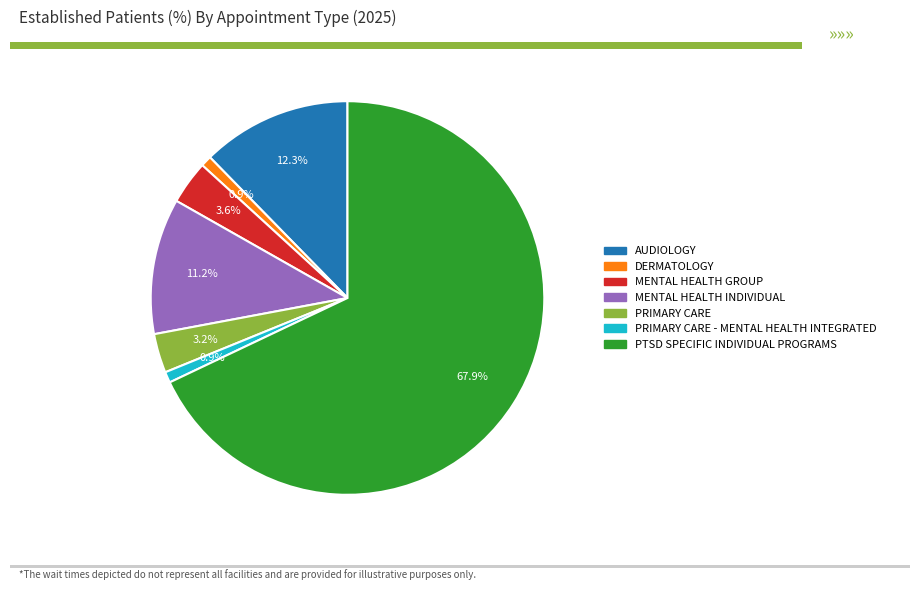

How many segments does this pie chart have?

7